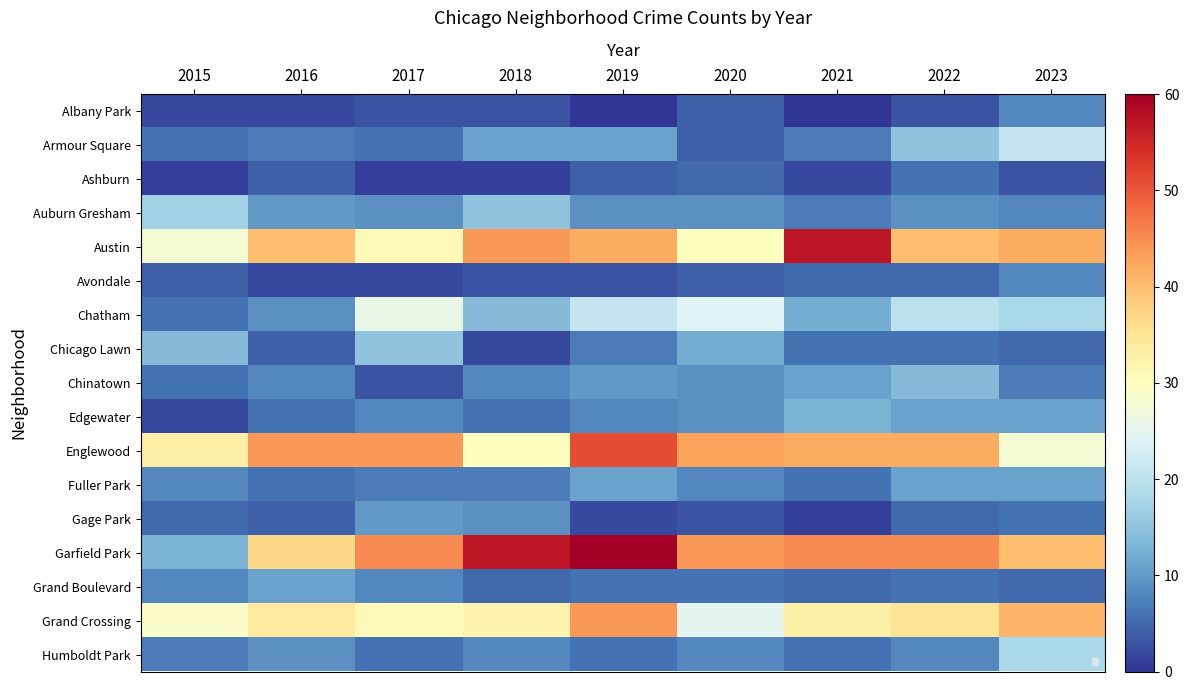

Read the Chatham value at 2019.

21